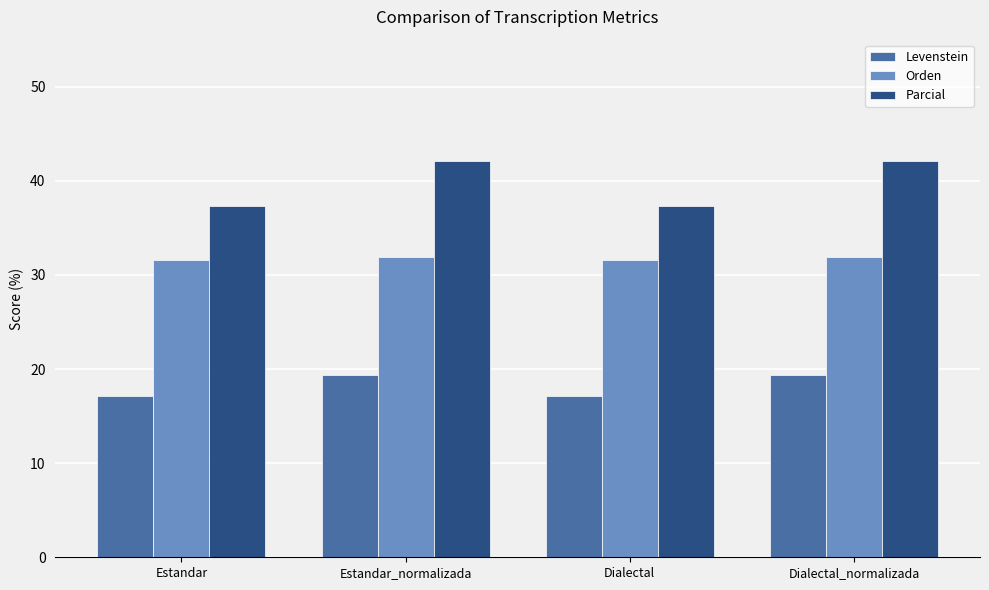

What is the minimum value for Levenstein?

17.1